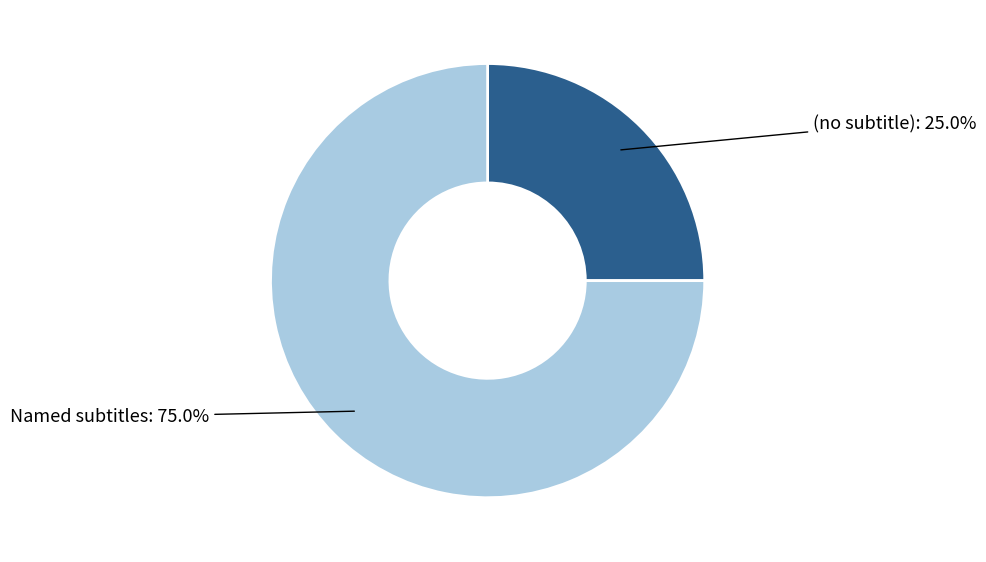

Is there a majority slice in this chart?

Yes